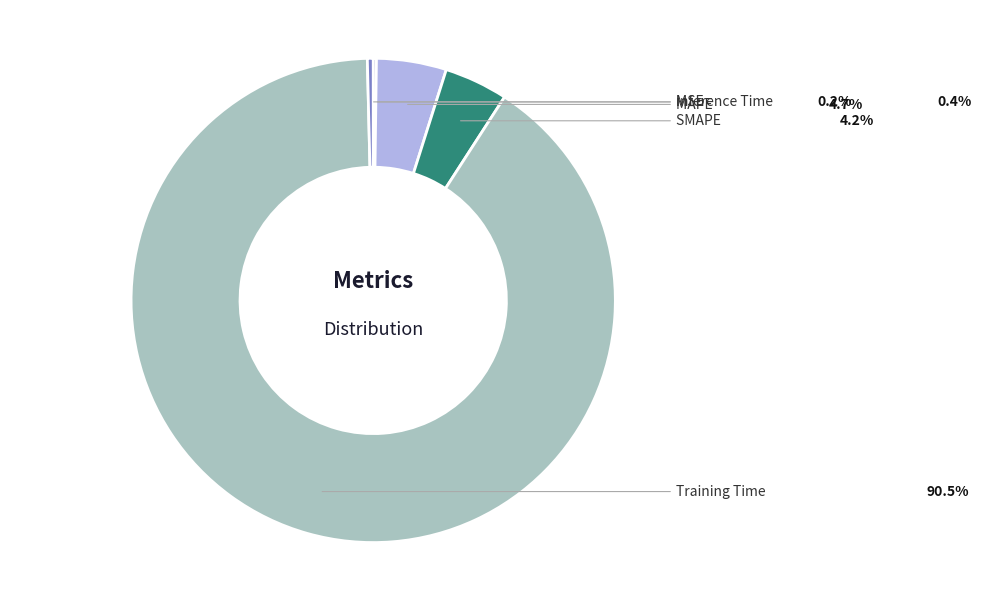

What is the total percentage of MSE and MAPE?

4.9%